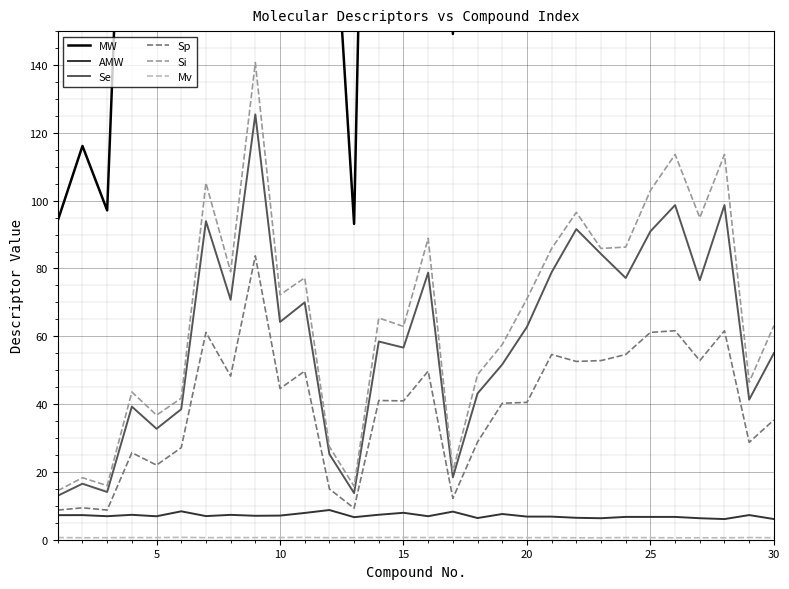

True or false: Mv has more than 1 points higher than both neighbors.

True